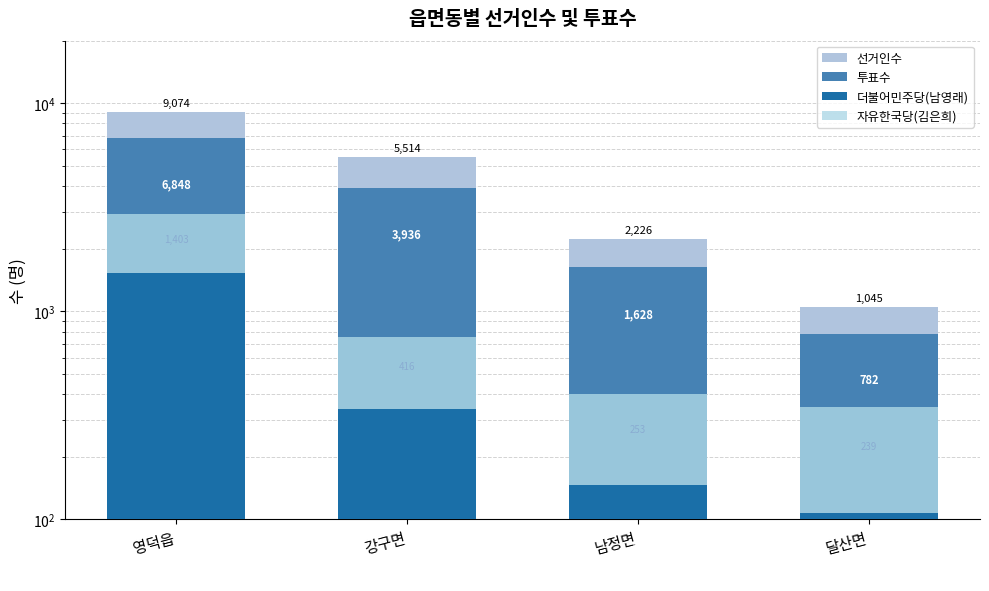

How many categories are shown in the chart?

4